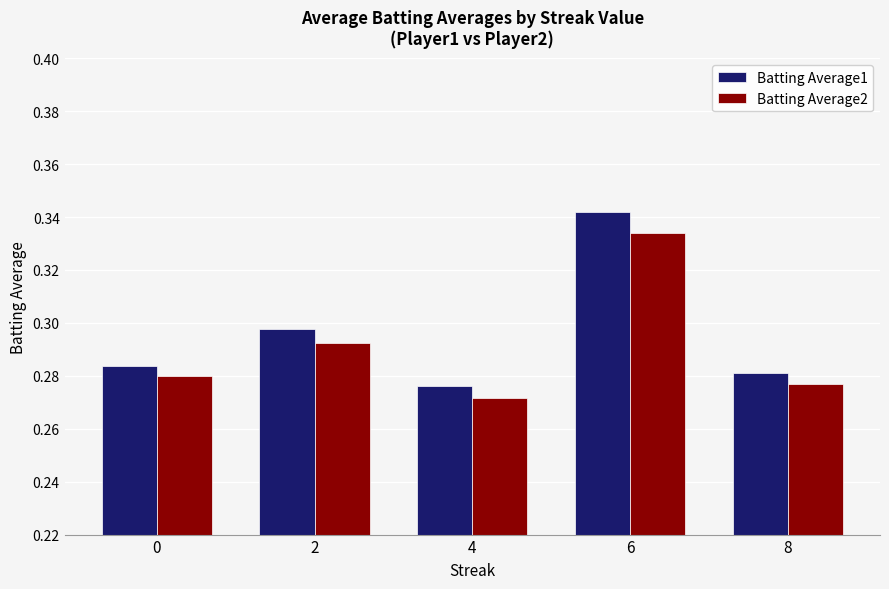

Is it true that Batting Average1 equals 0.2 at 8?

False